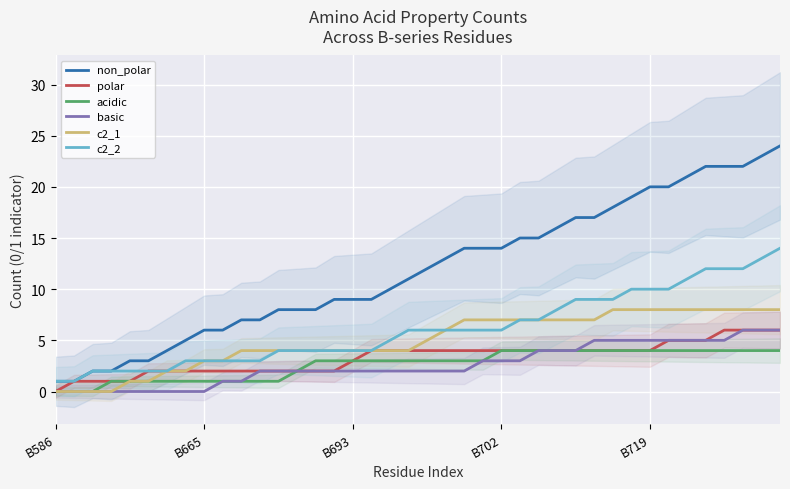

Where does the basic series first go above 2?

23